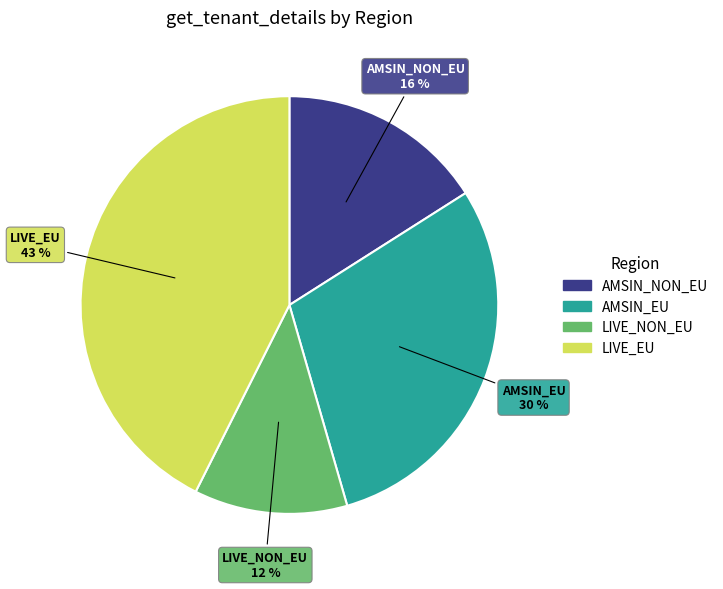

Between AMSIN_EU and AMSIN_NON_EU, which is larger?

AMSIN_EU